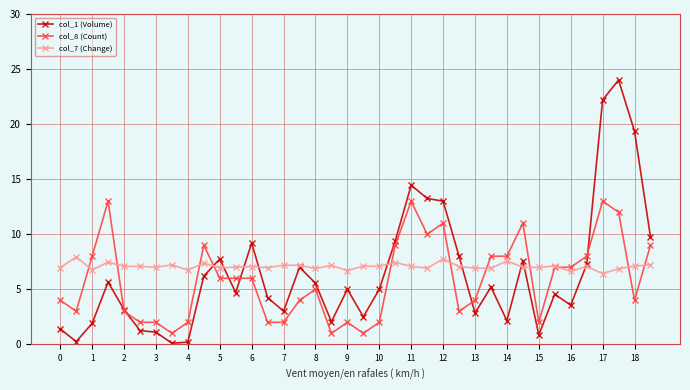

What is the average value of the col_1 (Volume) series?

6.4